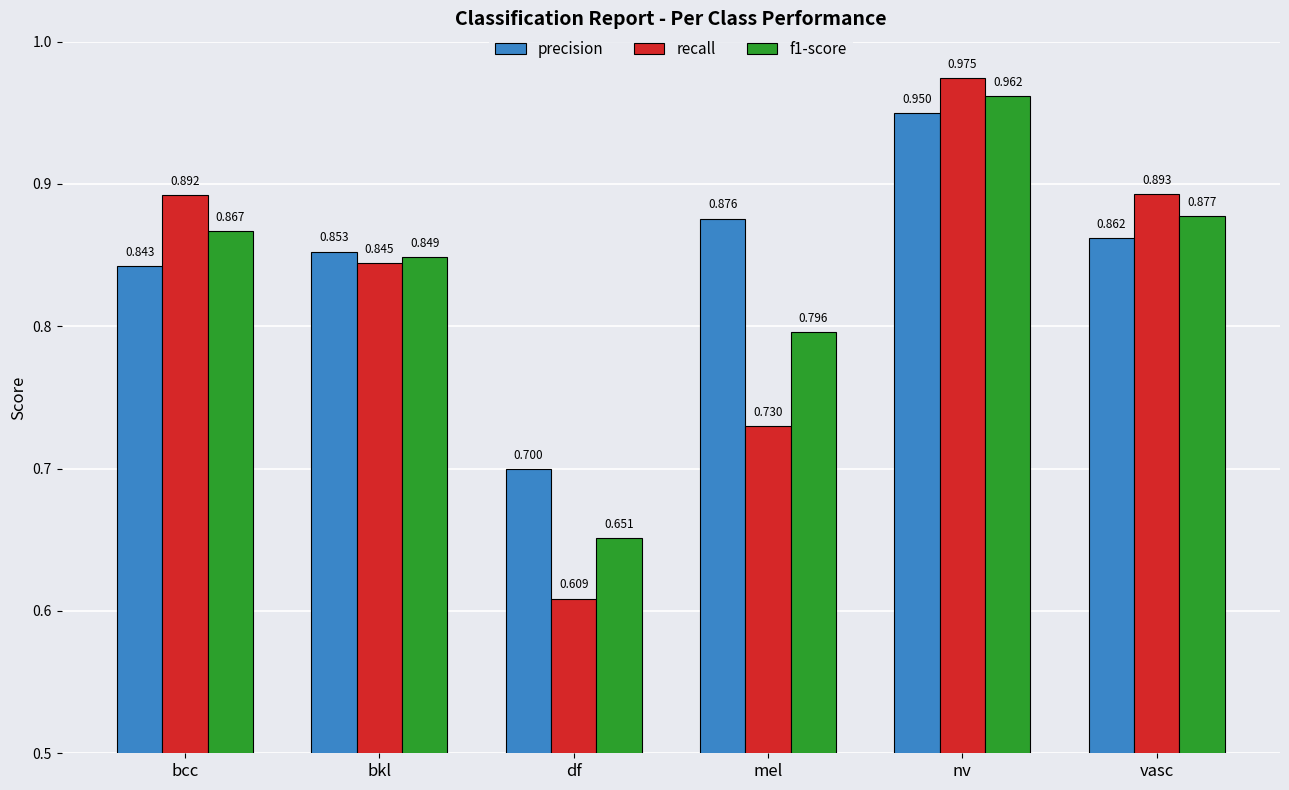

Which series has the largest total across all categories?

precision